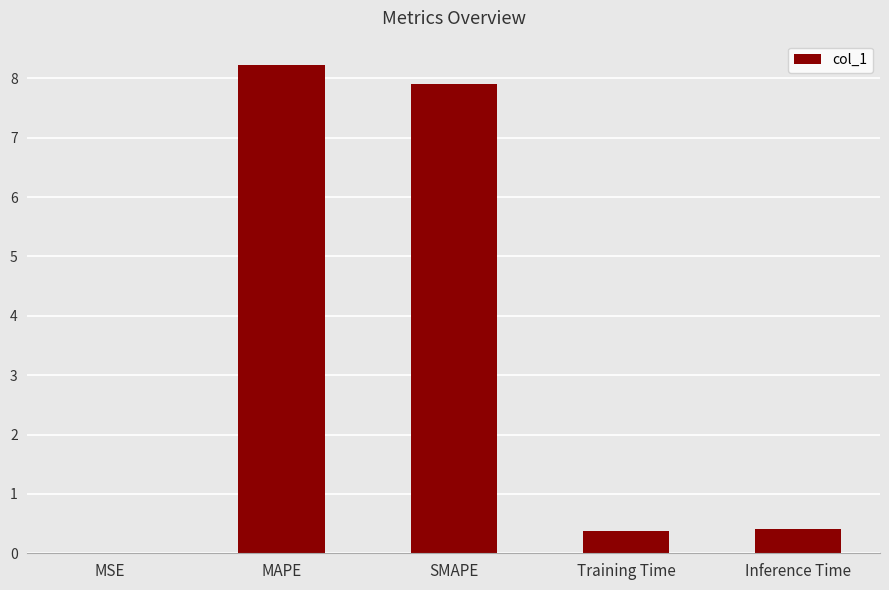

What is the change in value from SMAPE to Training Time?

-7.5